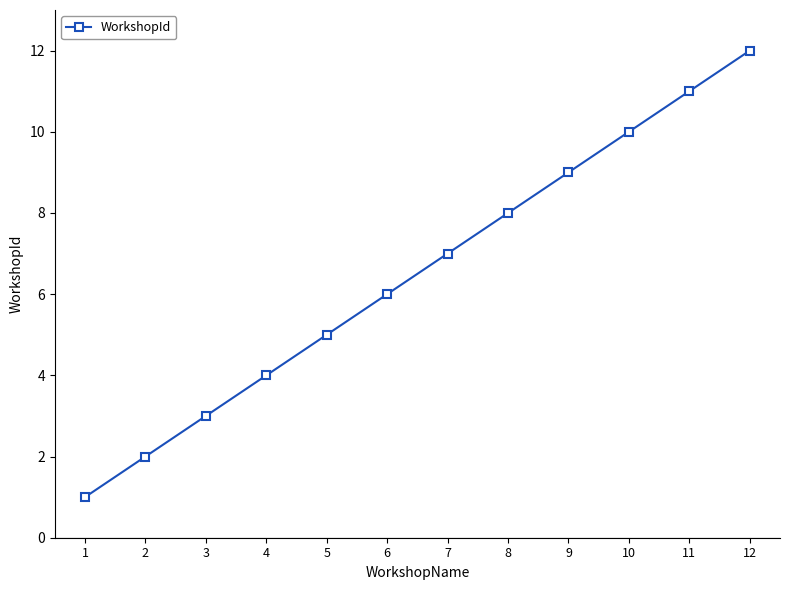

Reading right to left, extract all data points from this chart.

12=12	11=11	10=10	9=9	8=8	7=7	6=6	5=5	4=4	3=3	2=2	1=1